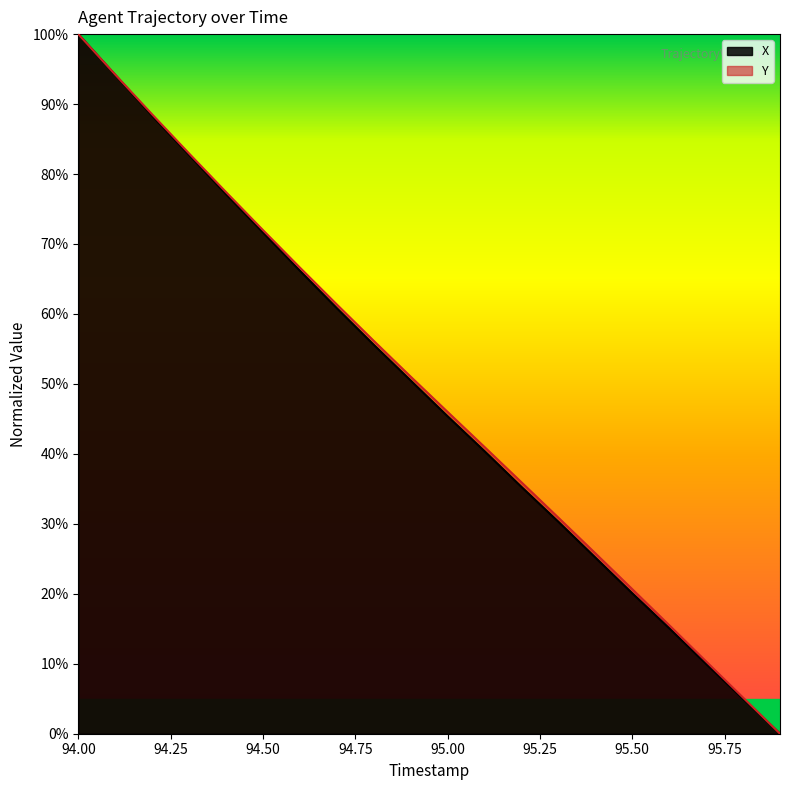

True or false: Y has a value of 24.3 at 95.2.

False